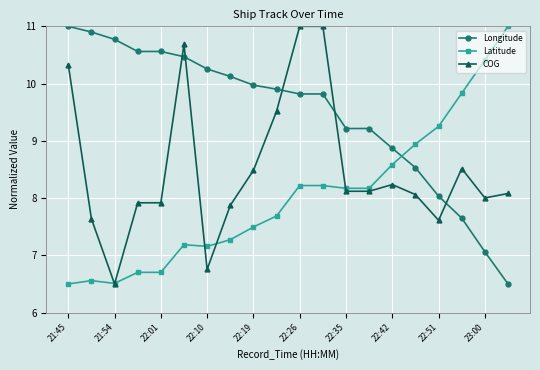

What is the value of the Latitude point at the 11th from the left?

8.2